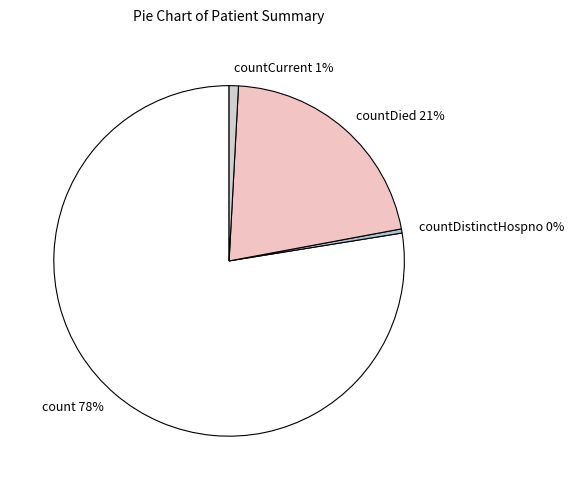

The countDied slice represents 14% of the pie. True or false?

False